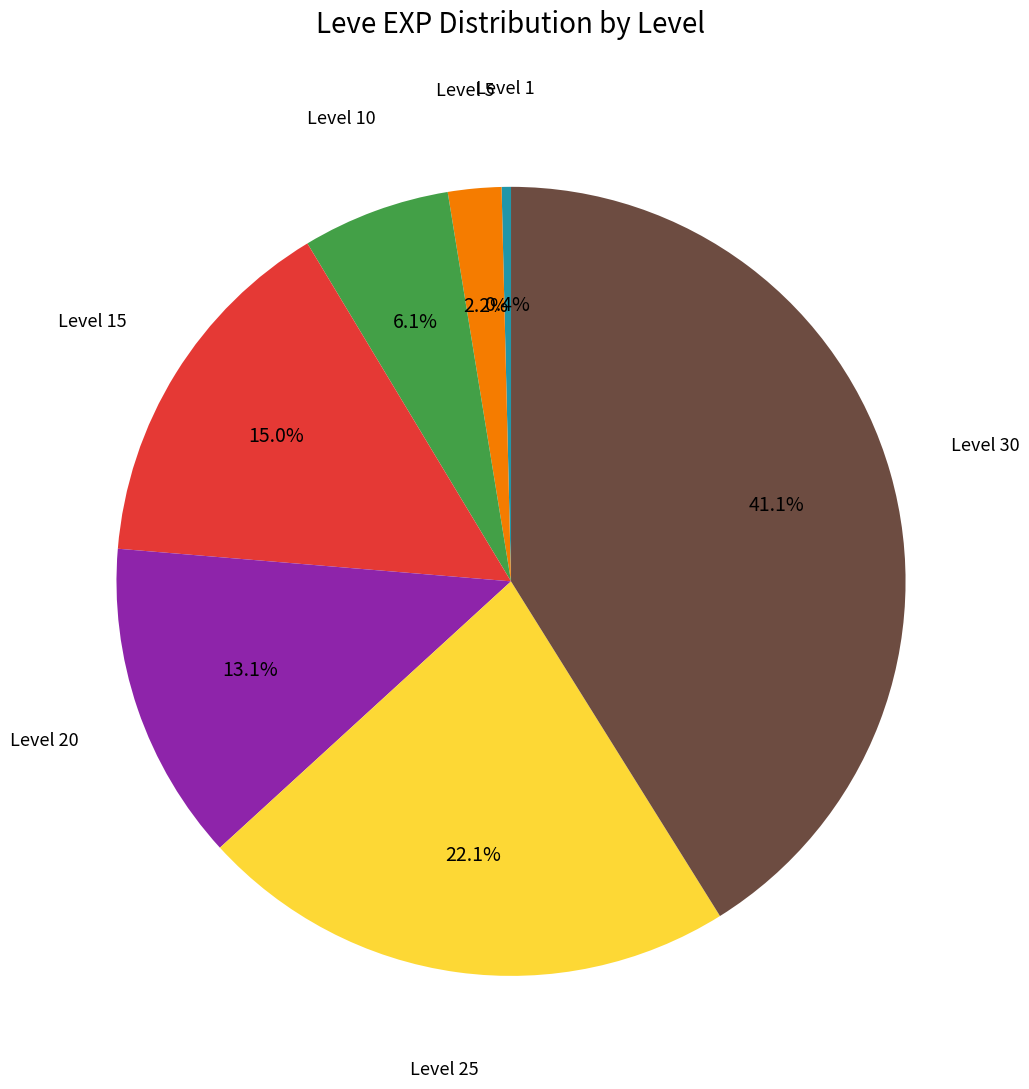

To the nearest percent, what portion does Level 30 represent?

41%